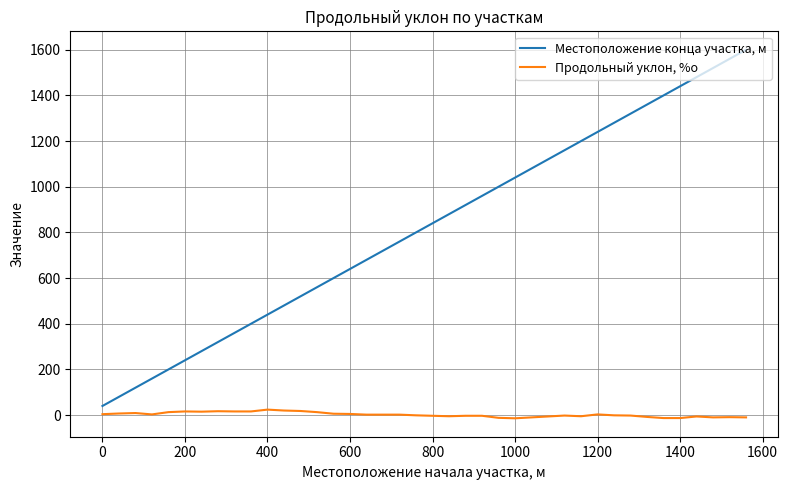

What is the difference between the maximum and minimum values in the Продольный уклон, %о series?

38